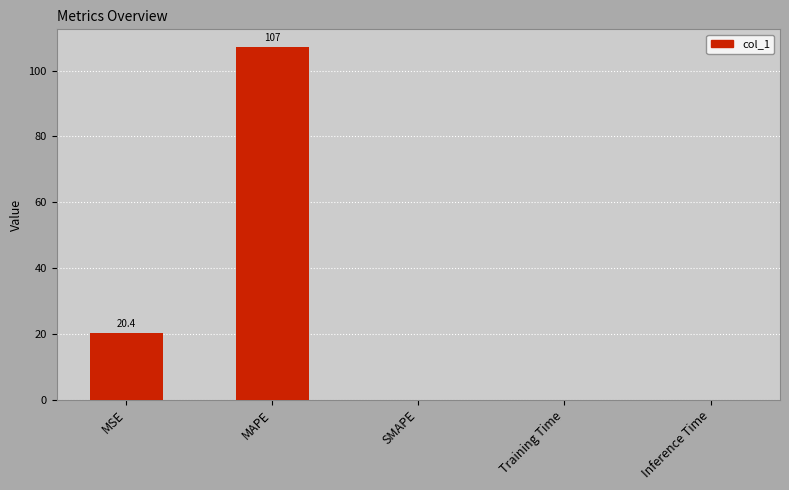

Are the bars horizontal?

No